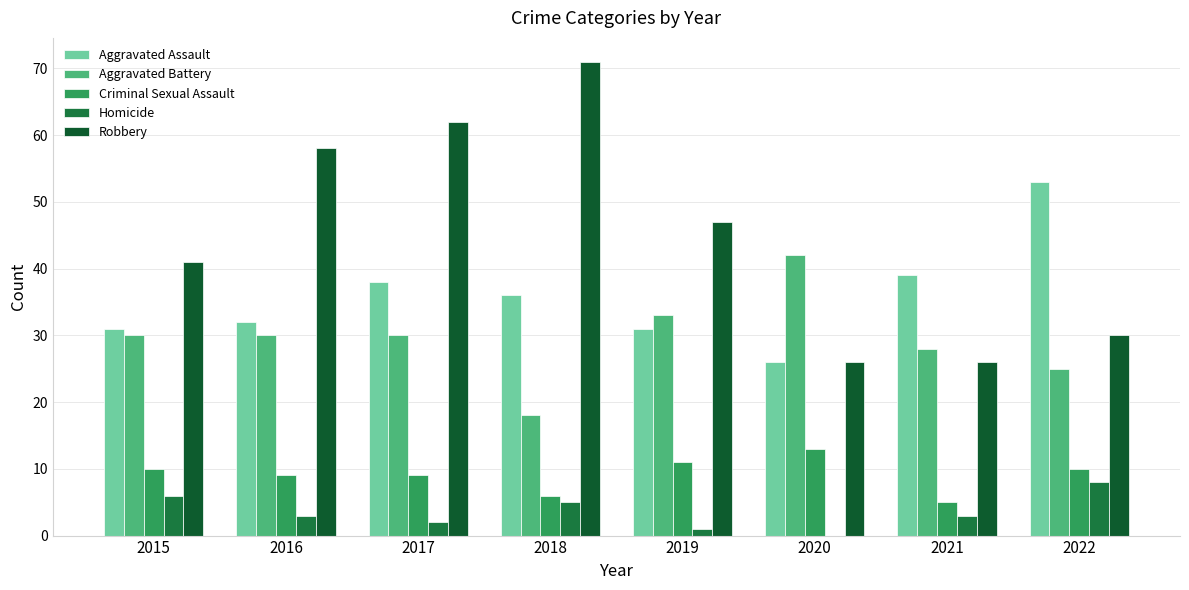

What is the maximum value shown in the chart?

71